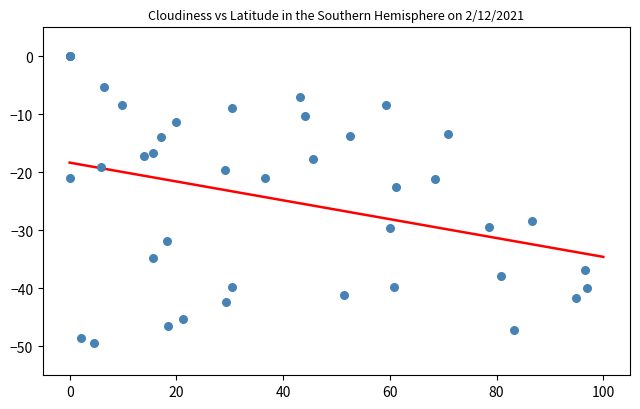

What Y value in the scatter plot is closest to -24?

-22.5